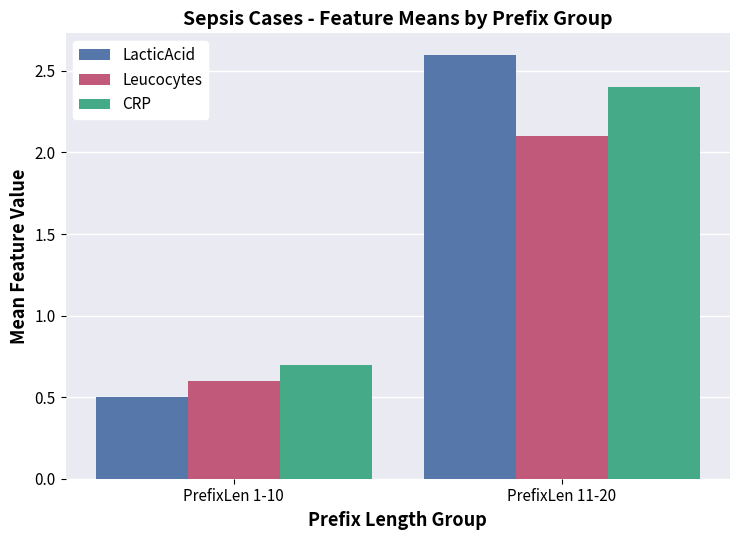

Count the number of data series in this chart.

3